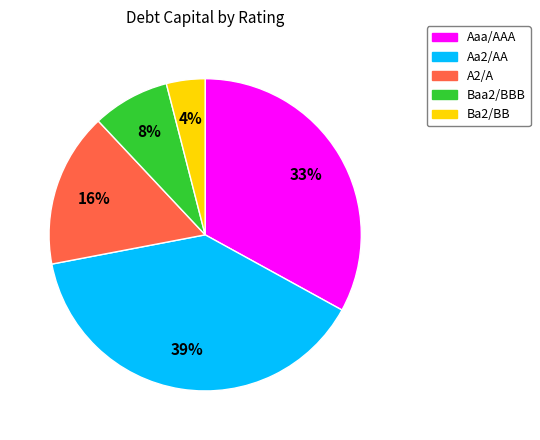

Is it true that A2/A is 22% of the pie?

False